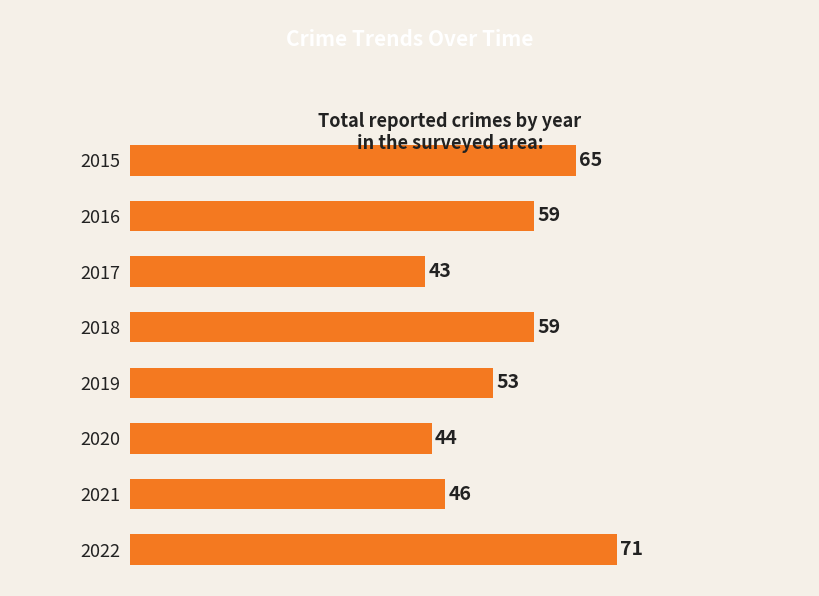

Approximately how many times larger is the value at 2022 compared to 2015?

1.1